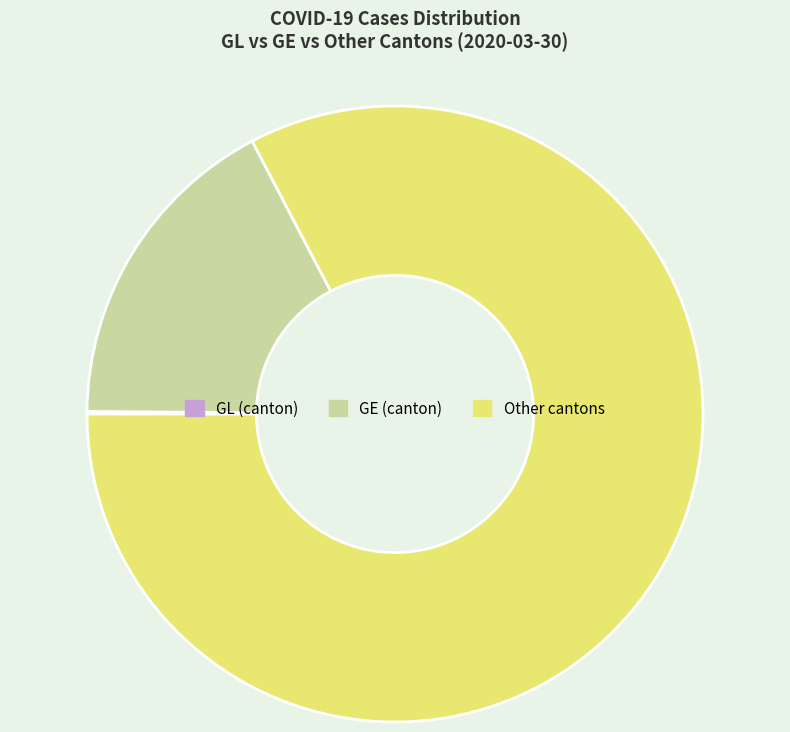

Which category has the biggest portion of the pie?

Other cantons